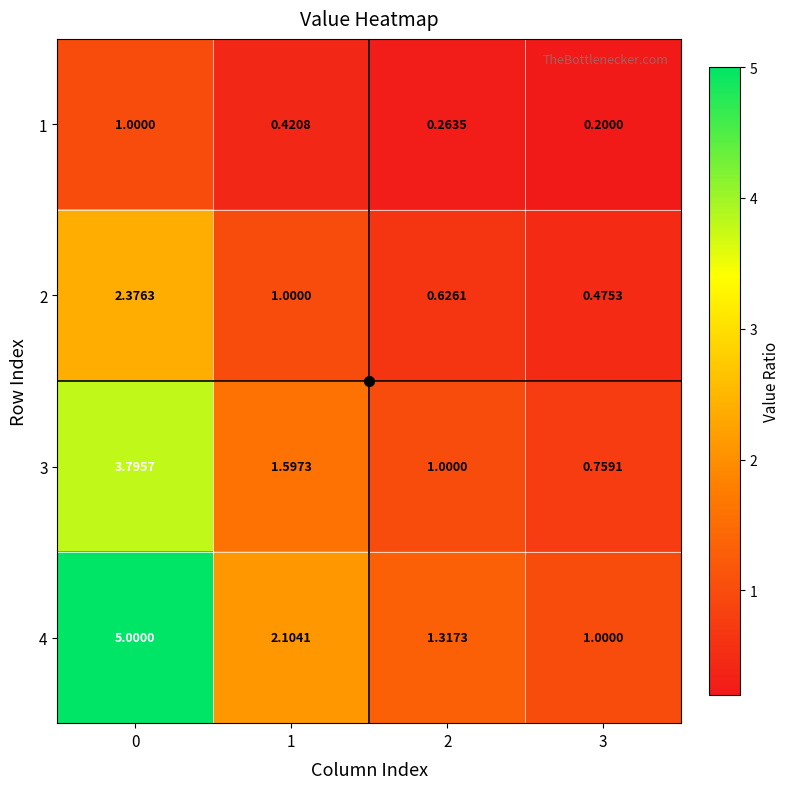

Count the number of data series in this chart.

4